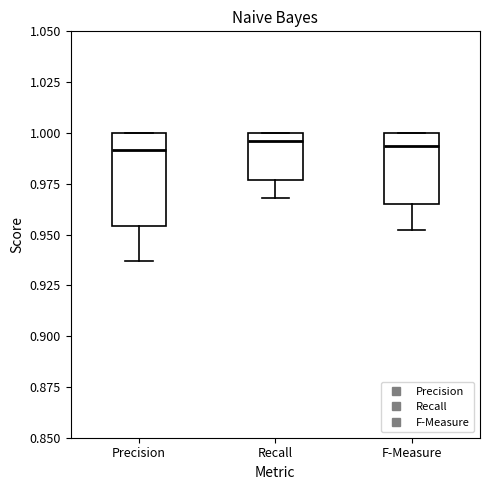

Reading left to right, transcribe this box plot: for each box, give where its median line is, the range the box spans, and where its two whiskers end, as read against the y-axis. The values are not printed on the chart, so give them approximately, as read against the axis.

Precision: median 0.990, box 0.955 to 1.000, whiskers 0.935 to 1.000
Recall: median 0.995, box 0.975 to 1.000, whiskers 0.970 to 1.000
F-Measure: median 0.995, box 0.965 to 1.000, whiskers 0.950 to 1.000